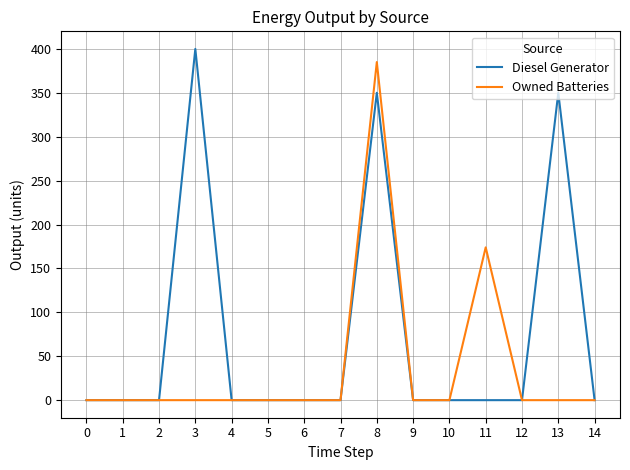

What is the difference between the second highest and second lowest values in the Owned Batteries series?

174